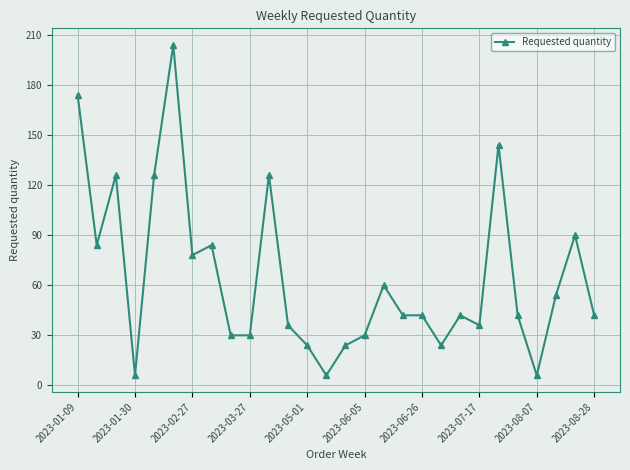

What is the difference between the second highest and minimum values?

168